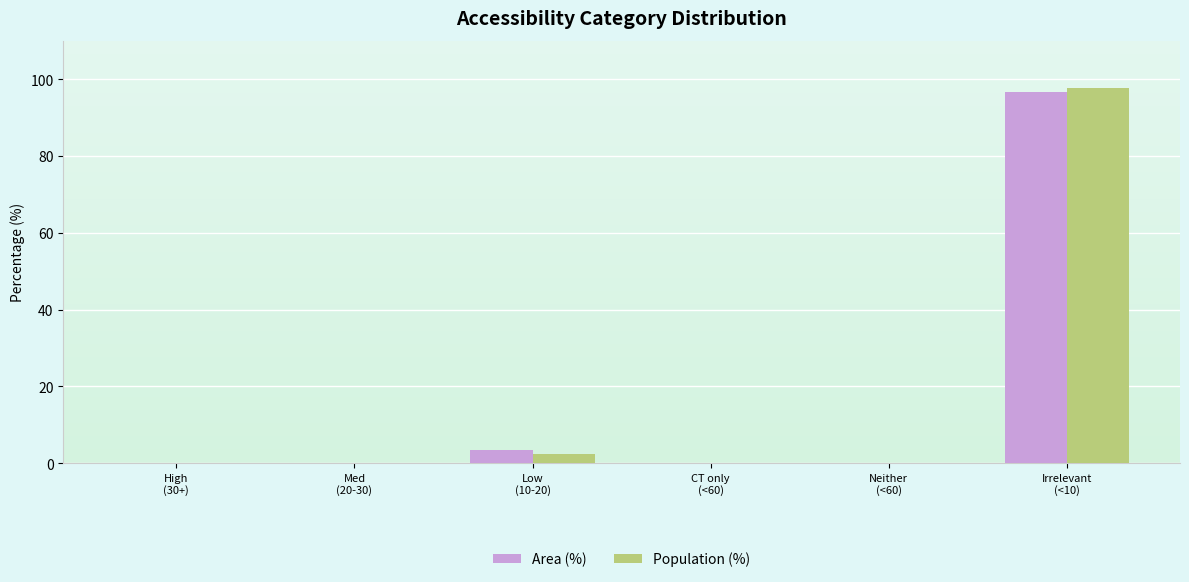

What is the highest value of the Population (%) series?

97.7